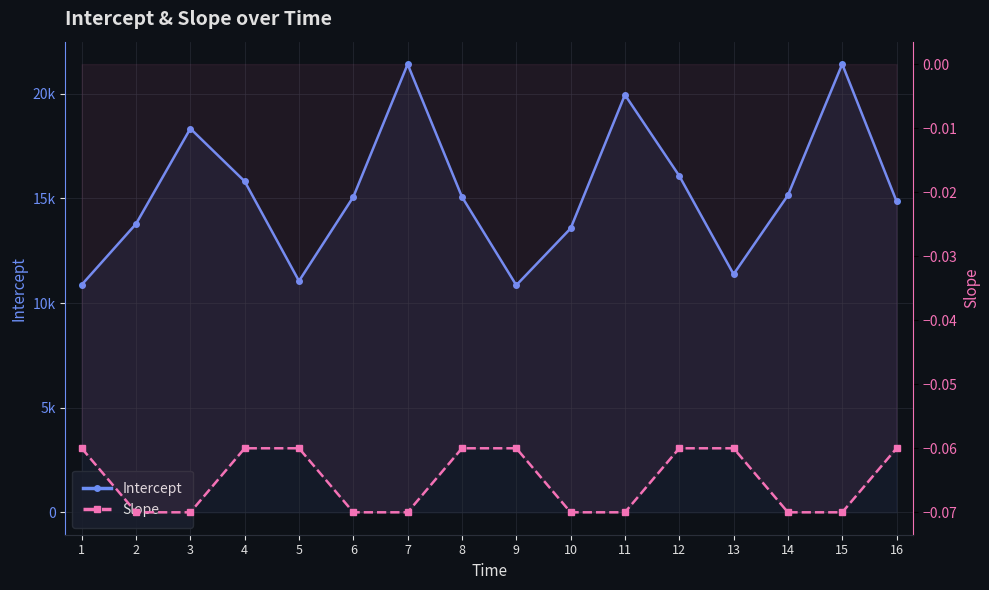

Reading right to left, what are all the values shown in this chart?

Intercept: 16=14865.0	15=21422.0	14=15150.0	13=11380.0	12=16081.0	11=19952.0	10=13568.0	9=10854.0	8=15075.0	7=21417.0	6=15075.0	5=11055.0	4=15819.0	3=18341.0	2=13785.0	1=10876.0
Slope: 16=-0.1	15=-0.1	14=-0.1	13=-0.1	12=-0.1	11=-0.1	10=-0.1	9=-0.1	8=-0.1	7=-0.1	6=-0.1	5=-0.1	4=-0.1	3=-0.1	2=-0.1	1=-0.1